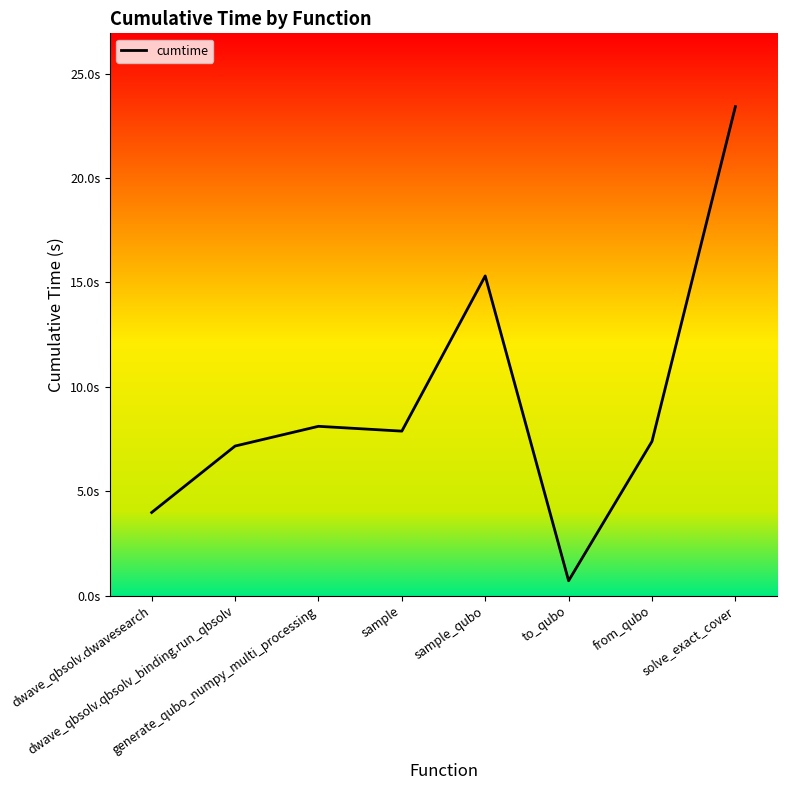

Reading left to right, what are all the values shown in this chart?

dwave_qbsolv.dwavesearch=4.0	dwave_qbsolv.qbsolv_binding.run_qbsolv=7.2	generate_qubo_numpy_multi_processing=8.1	sample=7.9	sample_qubo=15.3	to_qubo=0.7	from_qubo=7.4	solve_exact_cover=23.4